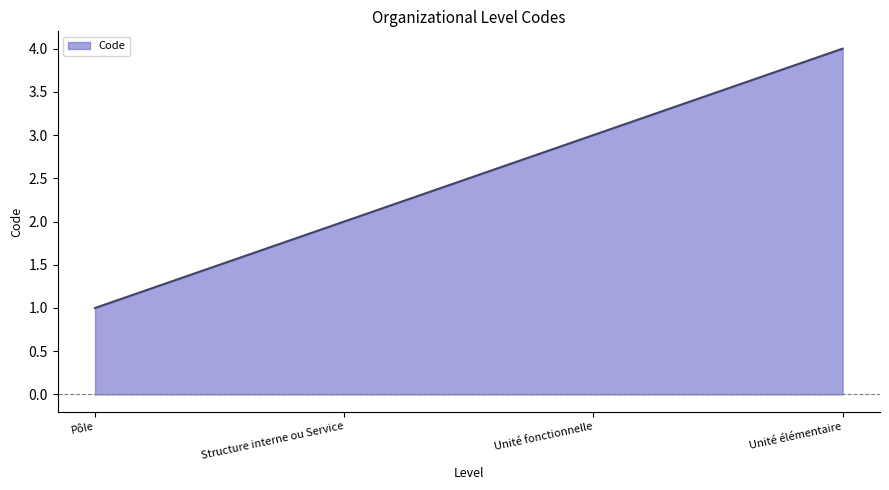

Is it true that the value at Pôle is 1?

True